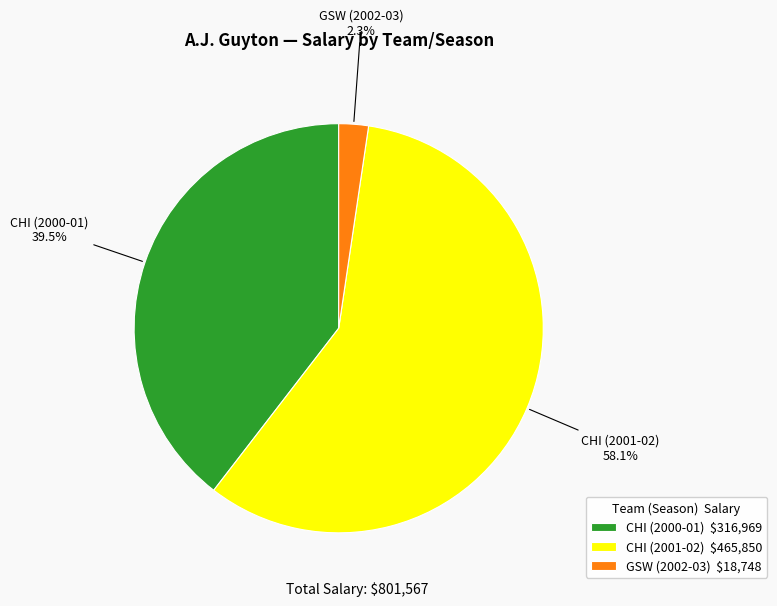

How many segments does this pie chart have?

3